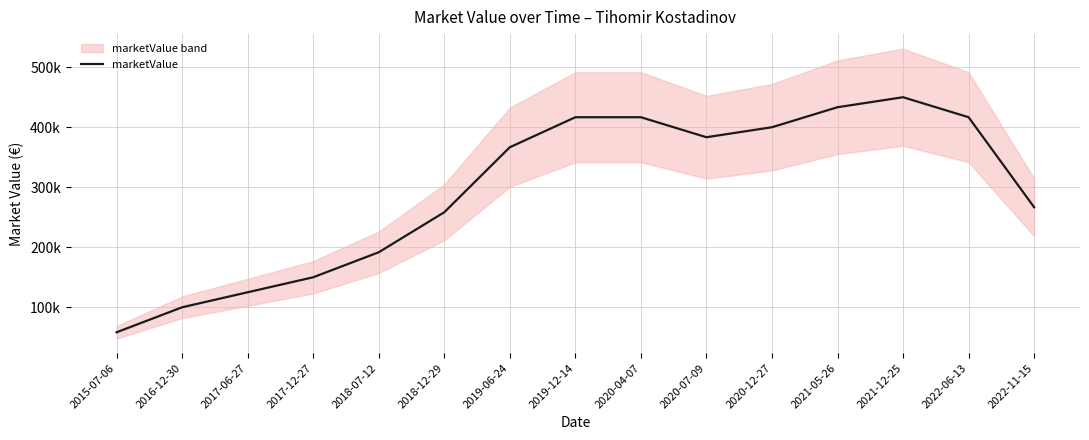

What is the label of the 2nd point from the left?

2016-12-30